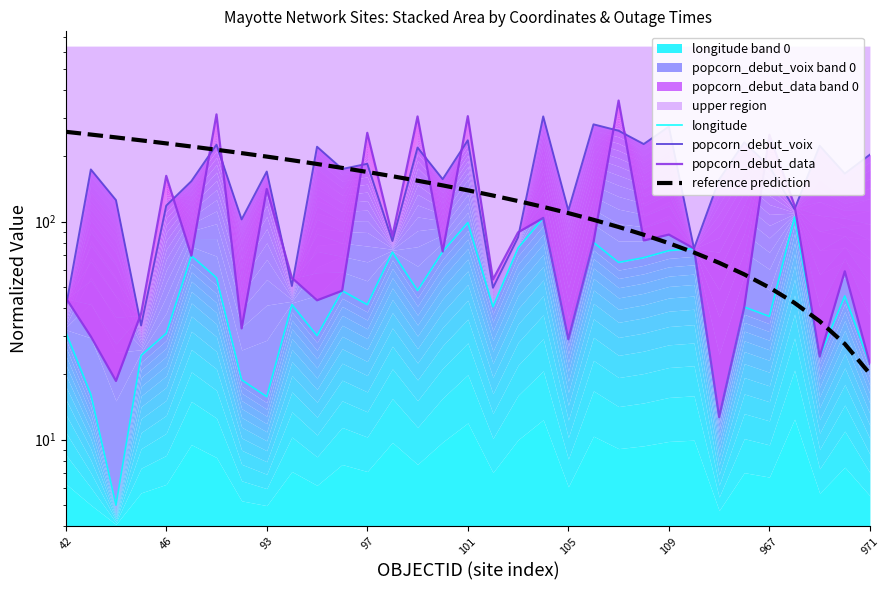

How many values in the popcorn_debut_voix series are below 169?

16